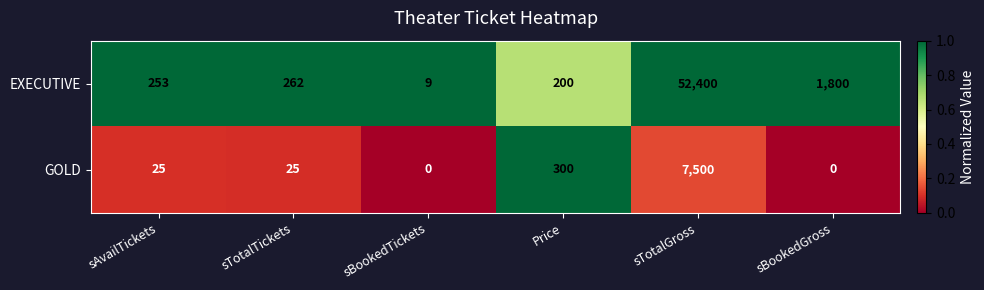

True or false: EXECUTIVE has a value of 2873 at sBookedGross.

False